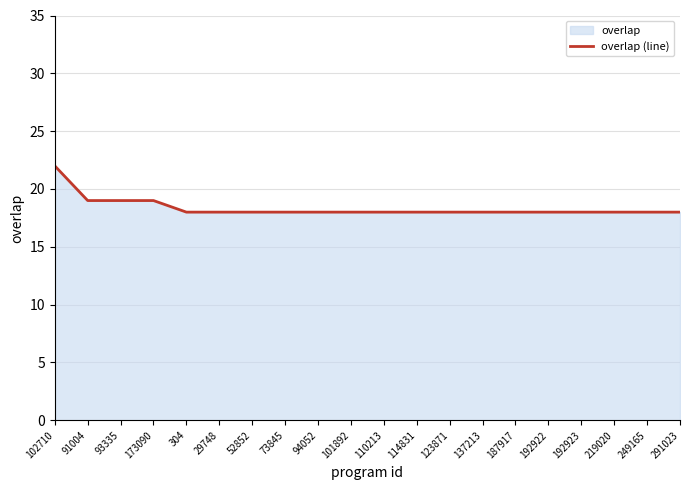

Reading left to right, transcribe all the data shown in this chart.

102710=22	91004=19	93335=19	173090=19	304=18	29748=18	52852=18	73845=18	94052=18	101892=18	110213=18	114831=18	123871=18	137213=18	187917=18	192922=18	192923=18	219020=18	249165=18	291023=18